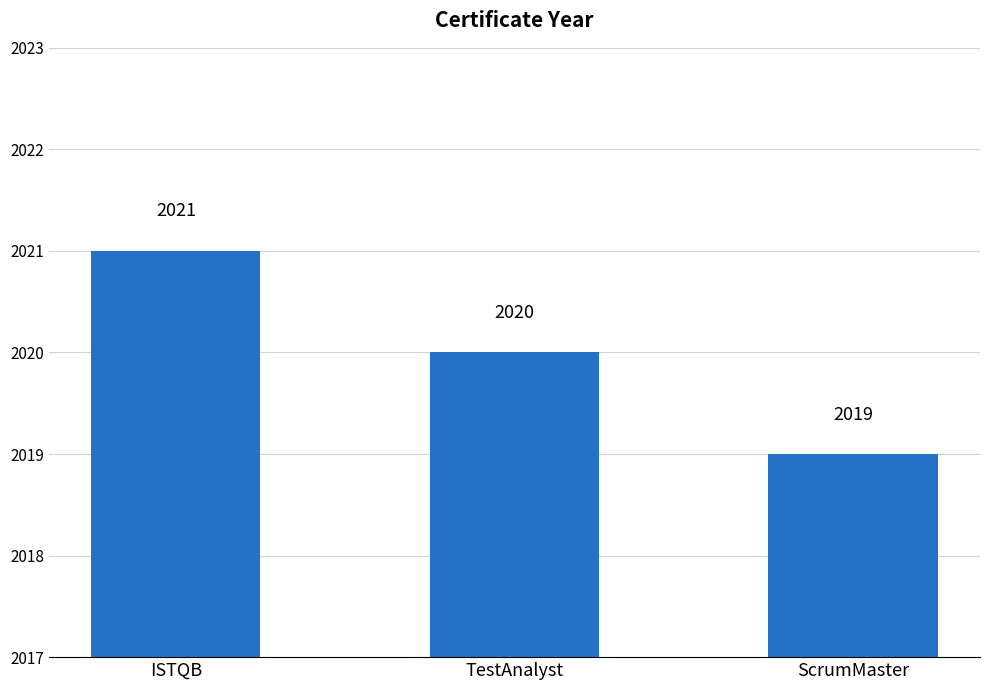

What is the value of the 3rd bar from the left?

2019